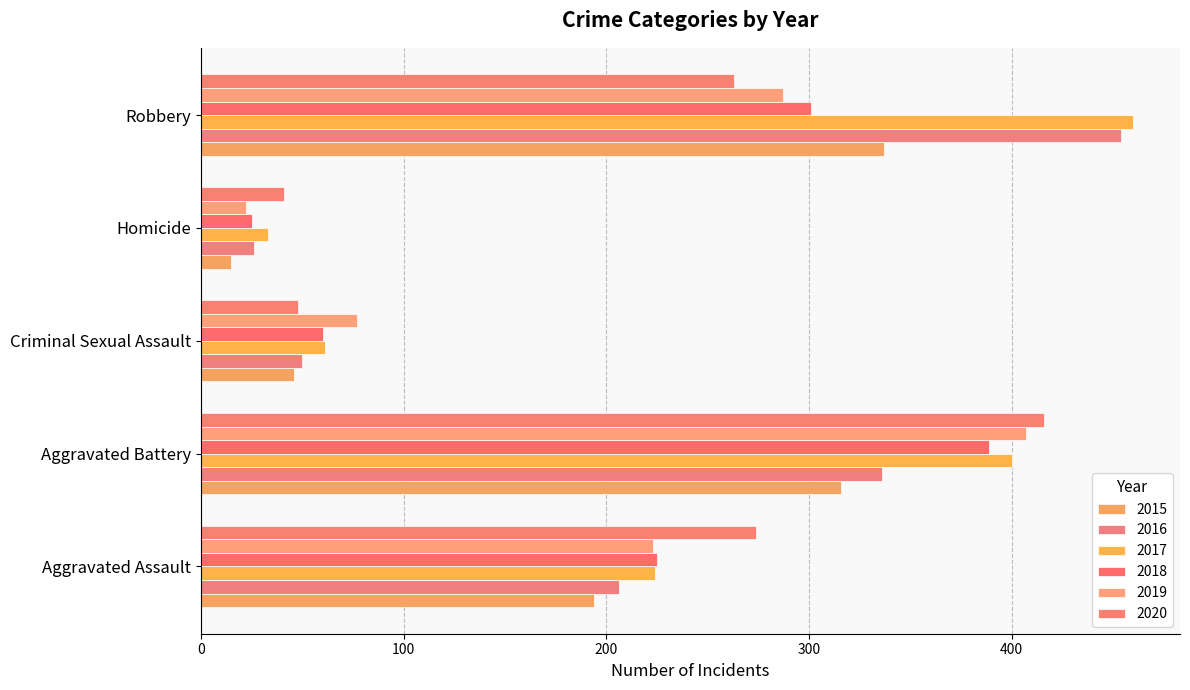

What is the value of the 2020 bar at the 1st from the left?

274